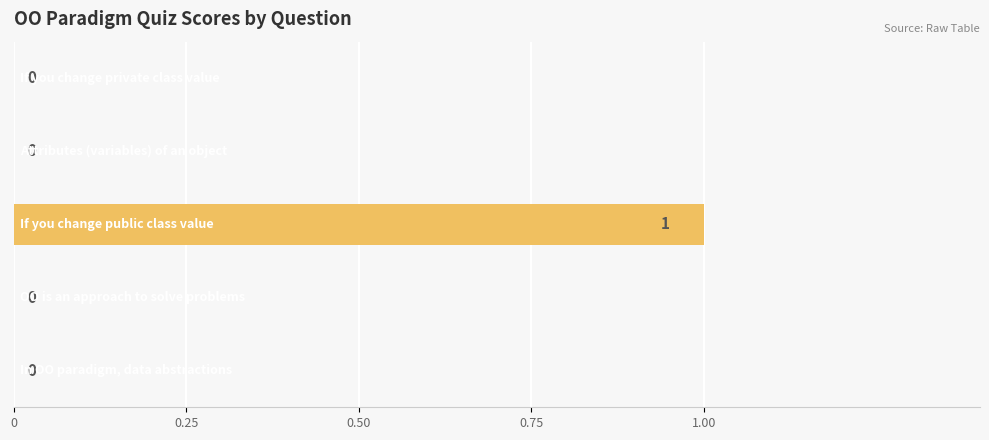

How many data points does each series have?

5